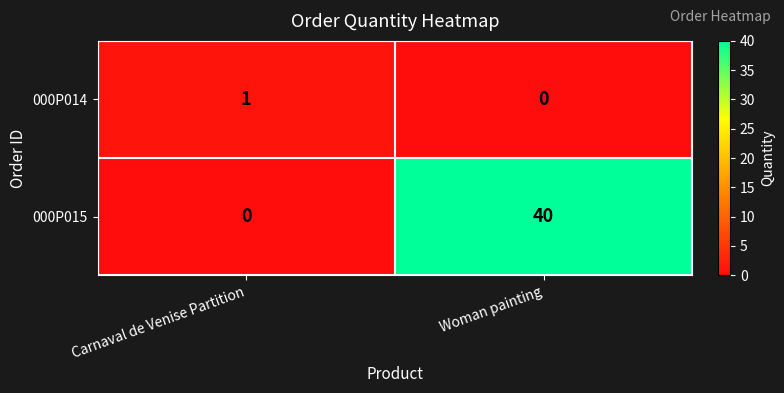

What is the maximum value shown in the chart?

40